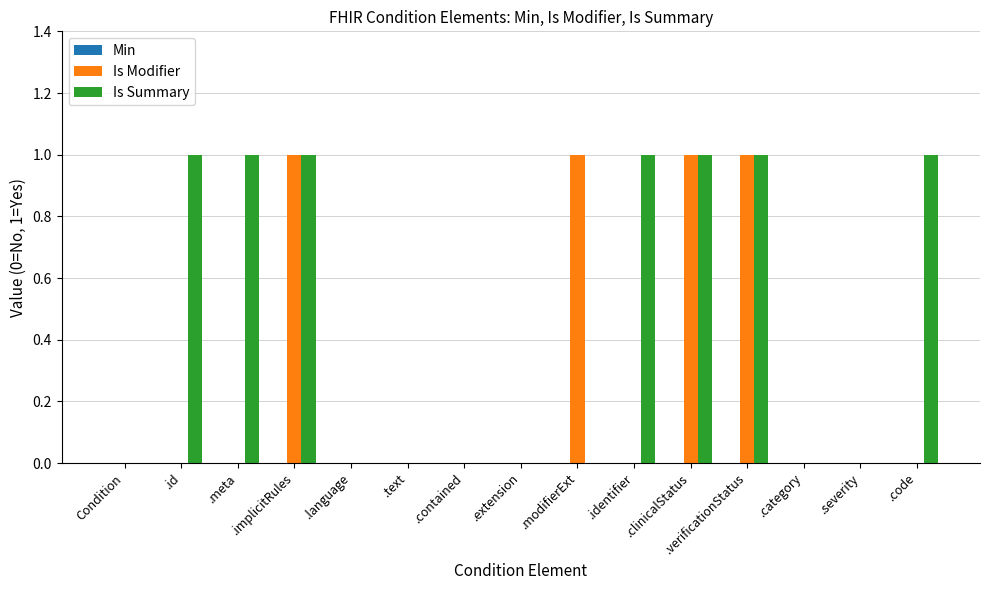

What is the sum of all Is Summary values?

7